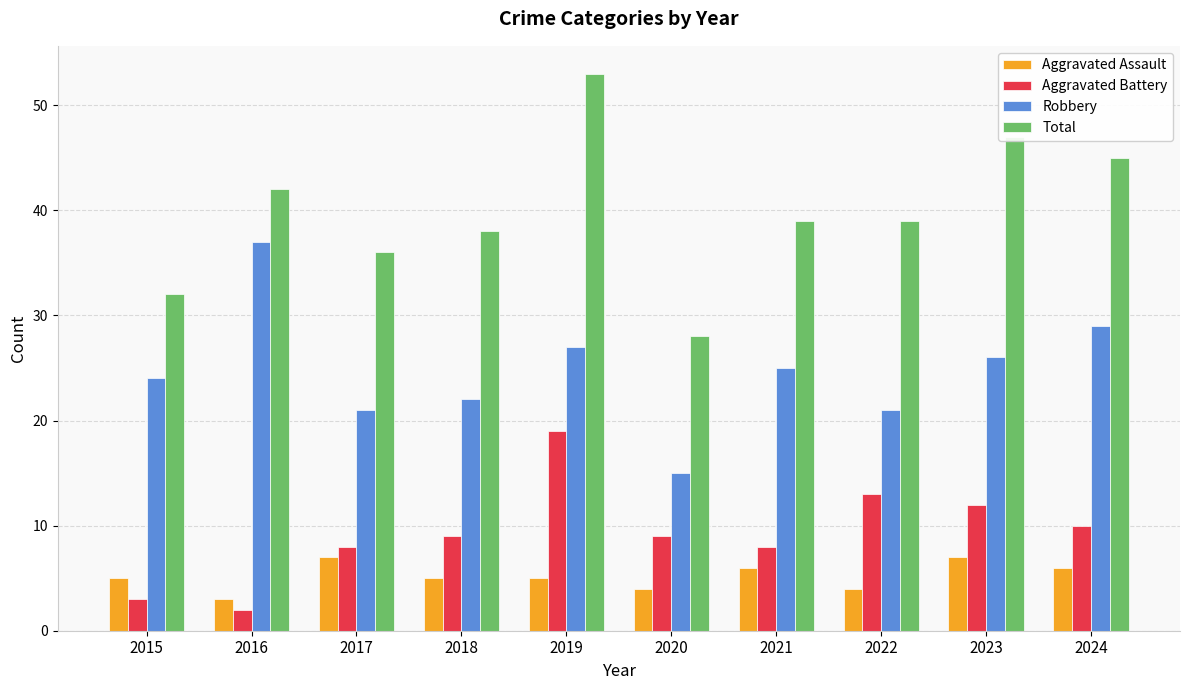

What is the average value of the Aggravated Assault series?

5